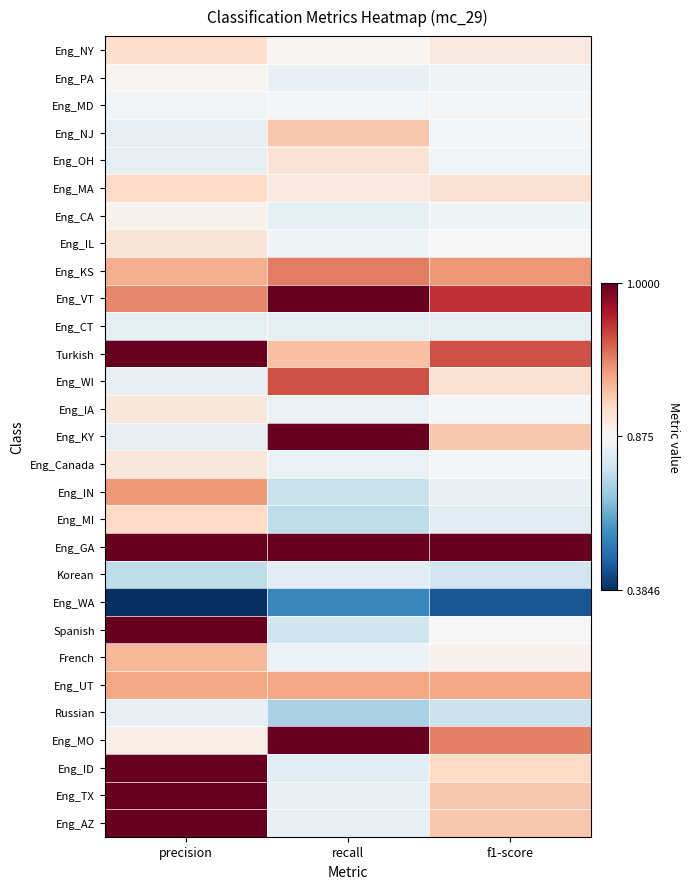

What is the total value across all series at recall?

24.9